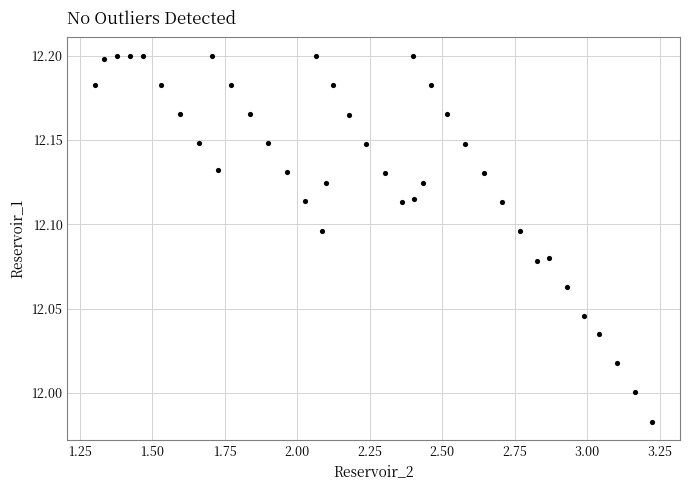

What is the range of X values (max minus min)?

1.9